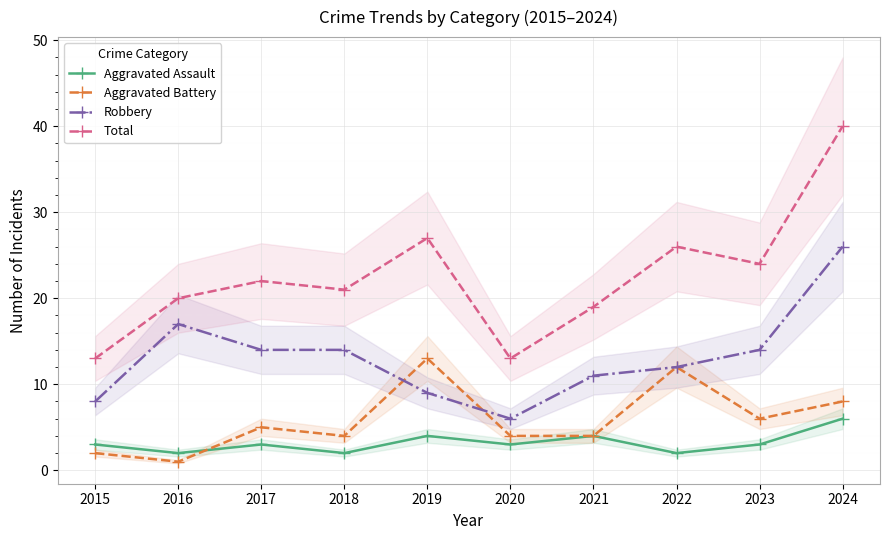

List the labels in order of Robbery value, largest first.

2024, 2016, 2017, 2018, 2023, 2022, 2021, 2019, 2015, 2020